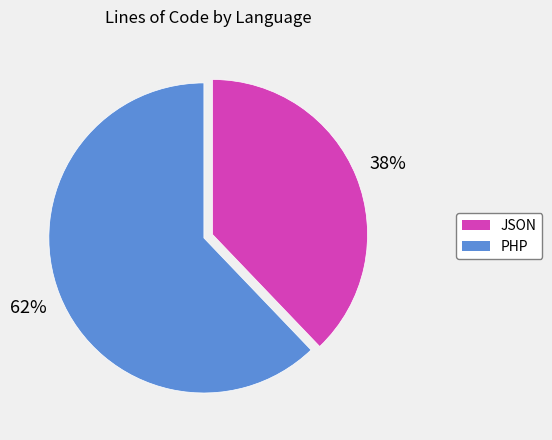

Does any single category account for the majority?

Yes